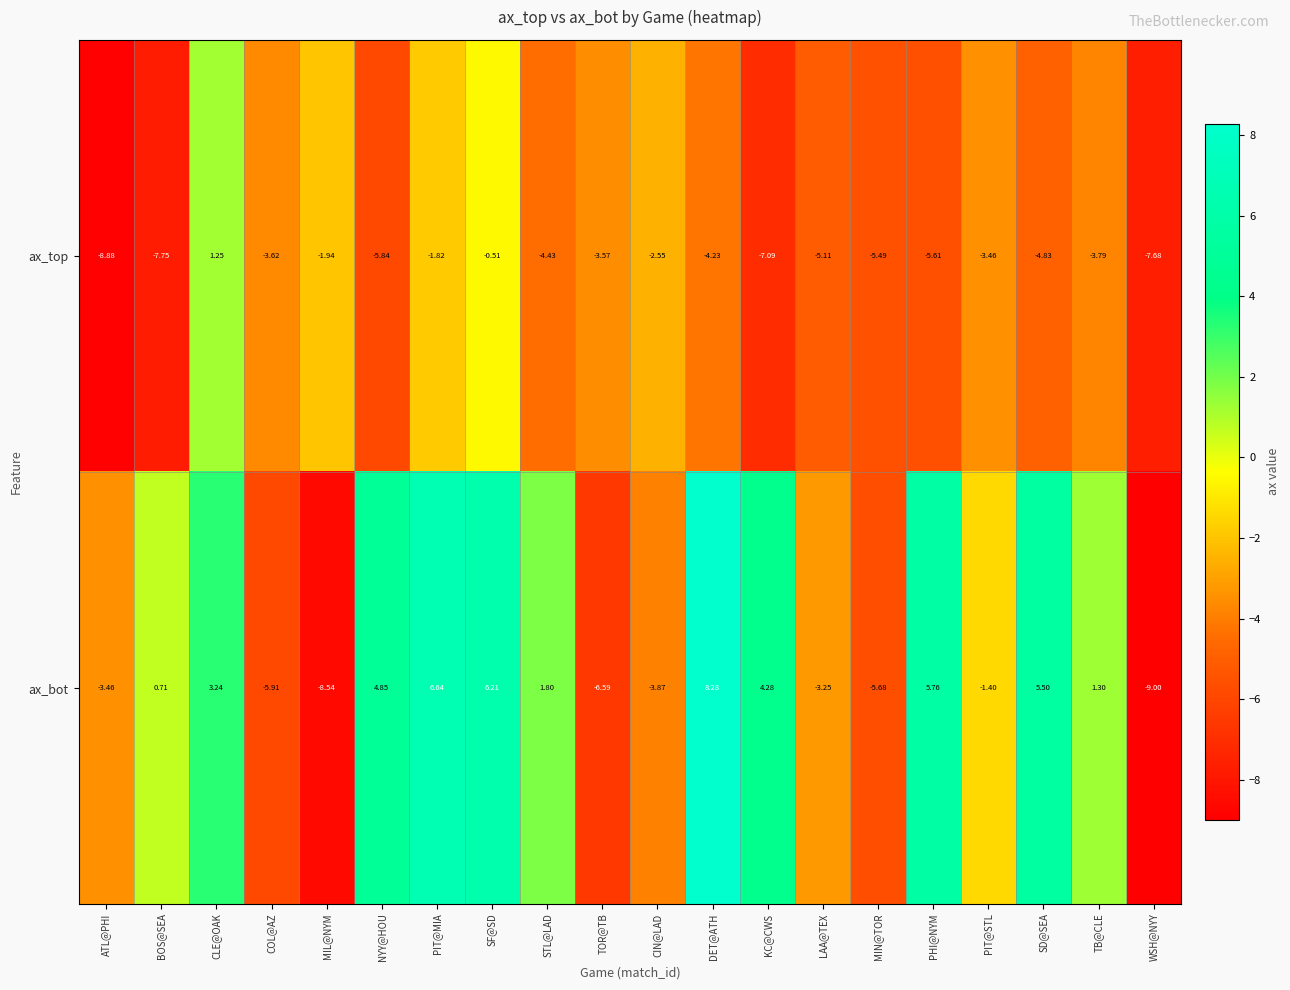

Which series has the largest range (max minus min)?

ax_bot